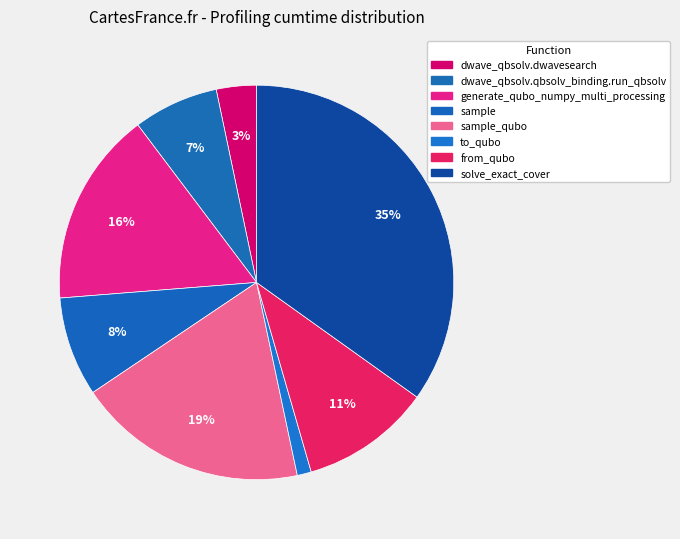

Which slice is the smallest?

to_qubo